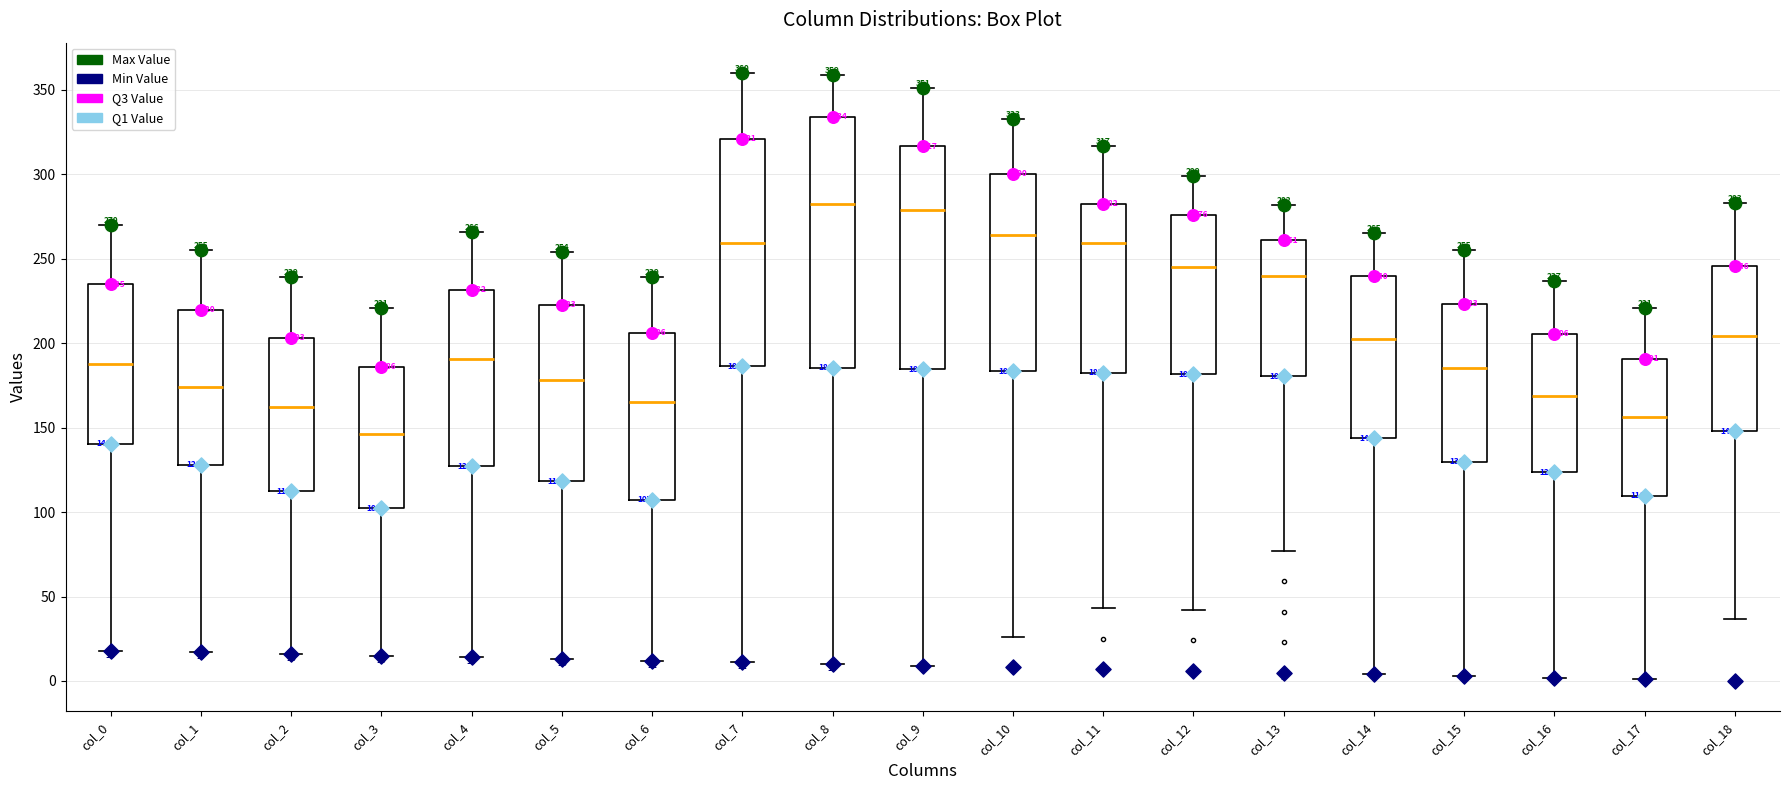

Comparing the boxes themselves (not the whiskers), which one is the tallest?

col_8